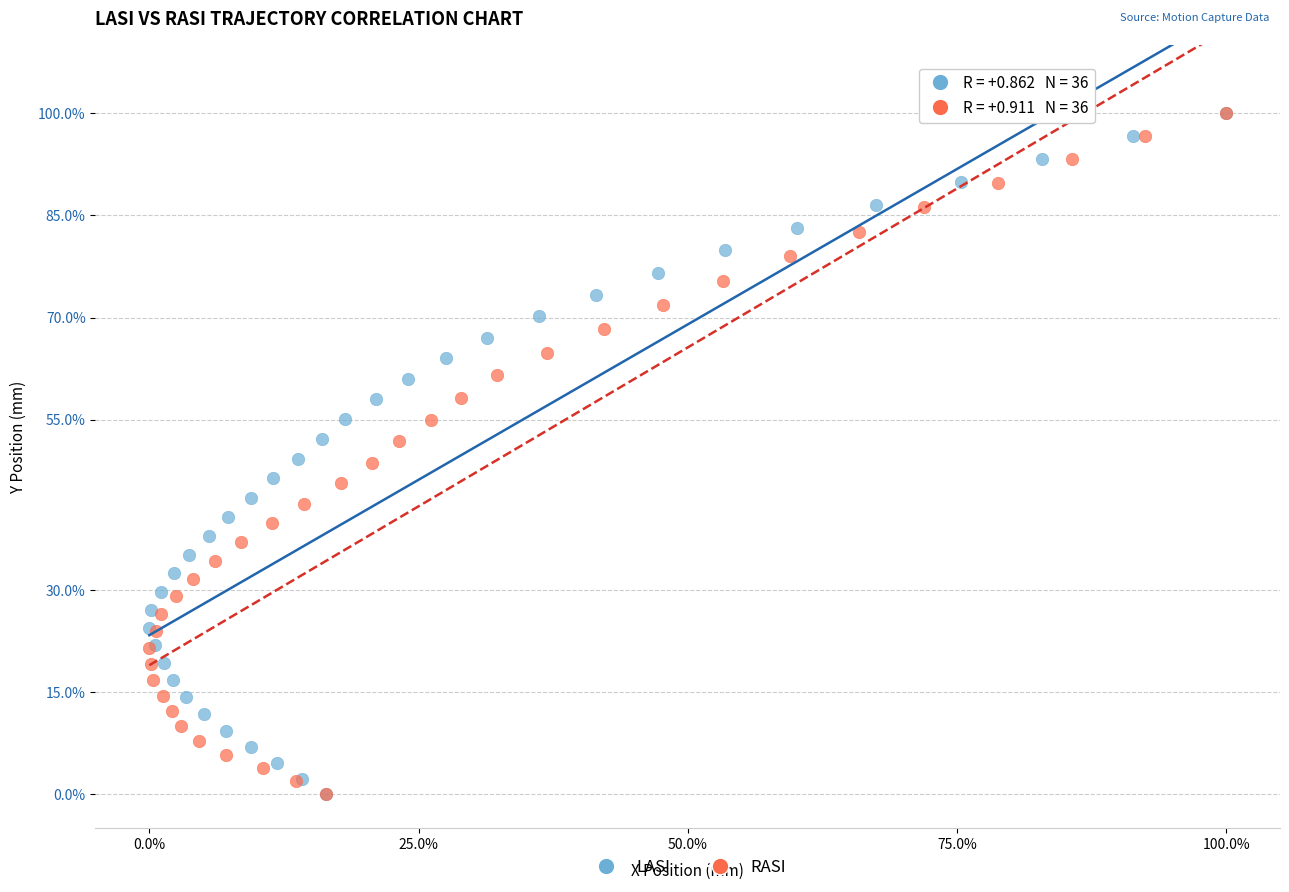

What are all the series names shown in the legend?

LASI, RASI